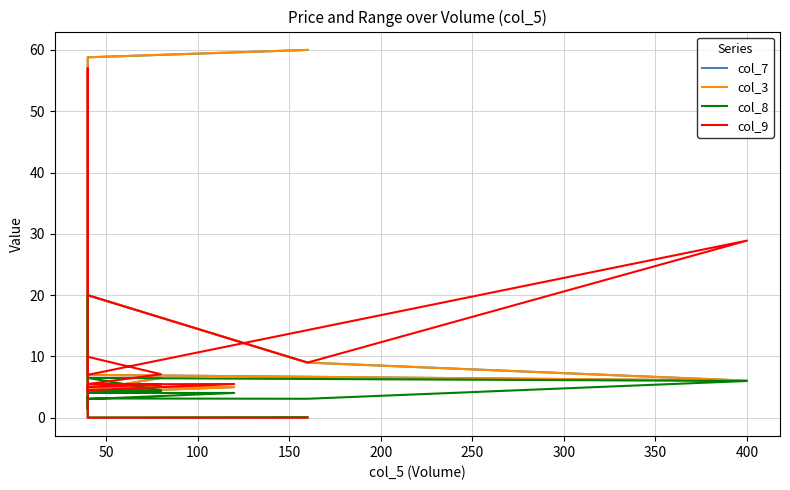

How many intersections are there between col_3 and col_9?

1